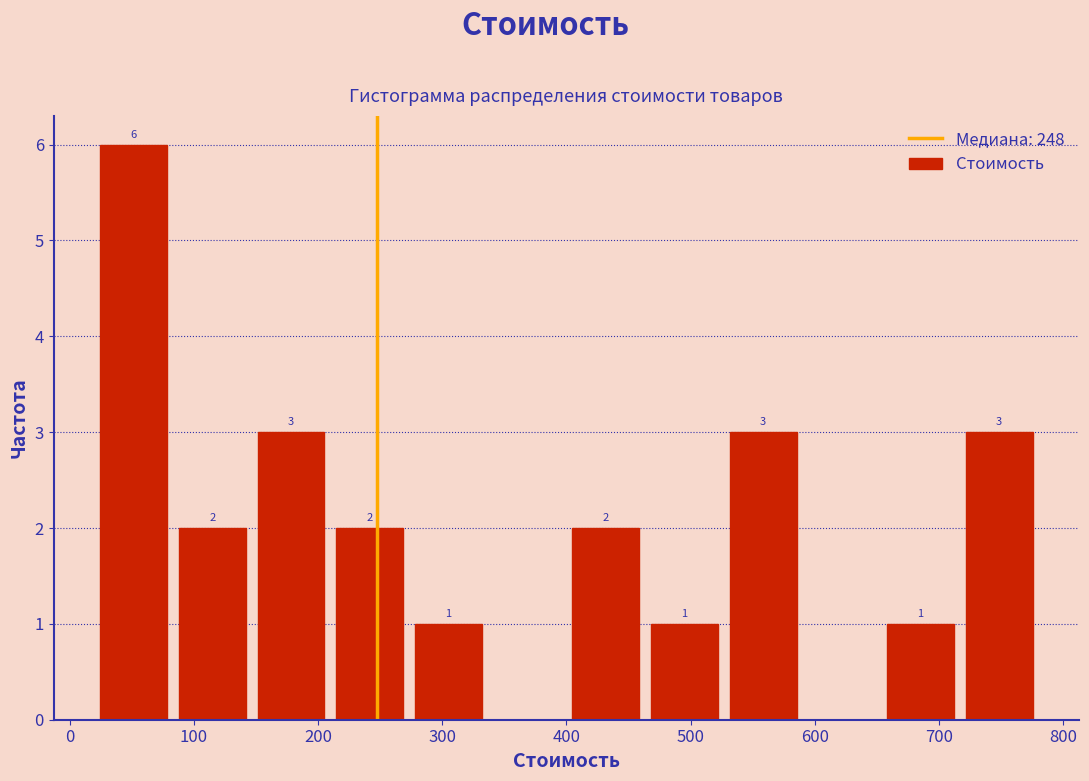

Over which range of the x-axis is the bar tallest?

20 to 80